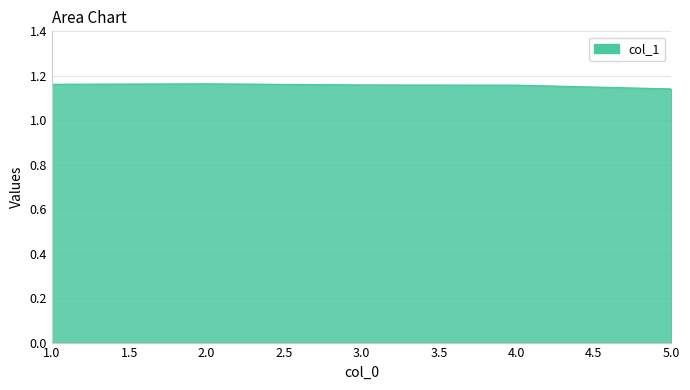

The chart shows a value of 1.6 at 1.0. True or false?

False